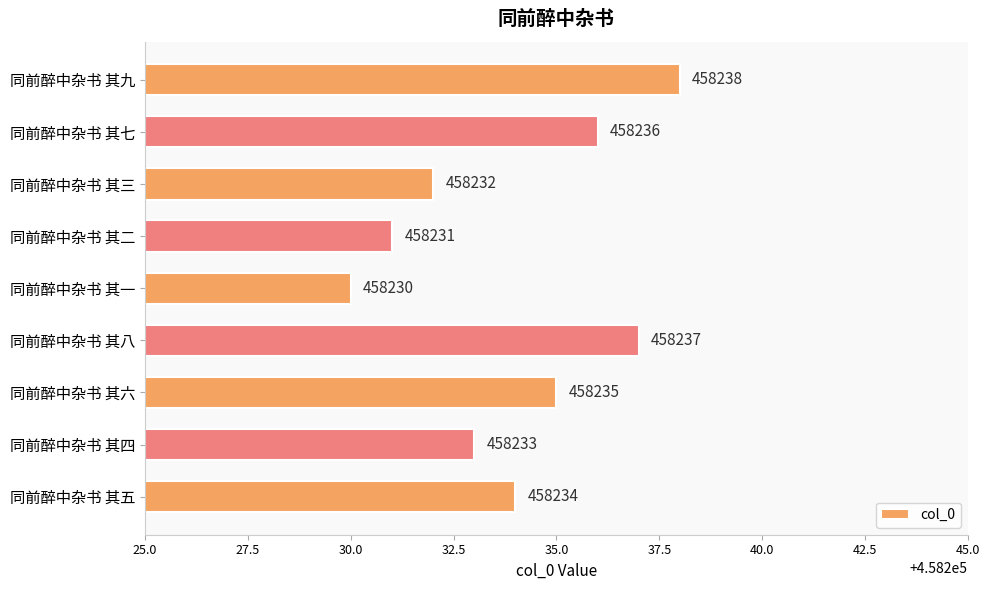

True or false: the data shows 255512 at 同前醉中杂书 其二.

False